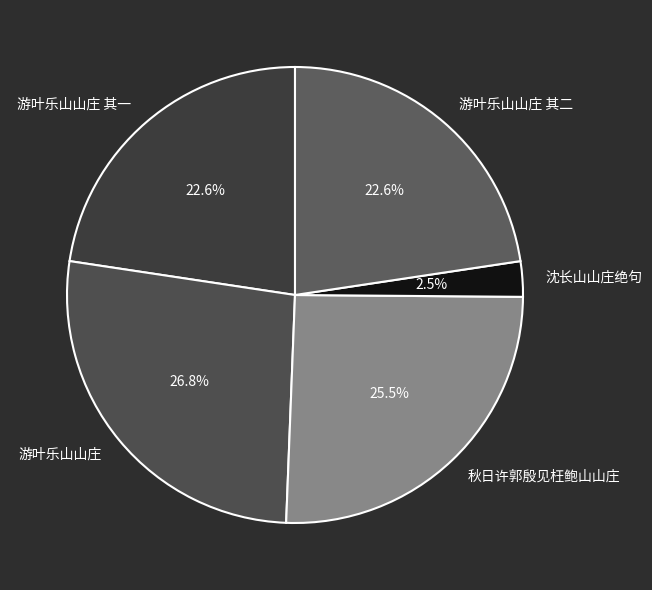

What portion of the pie excludes 游叶乐山山庄 其二?

77.4%